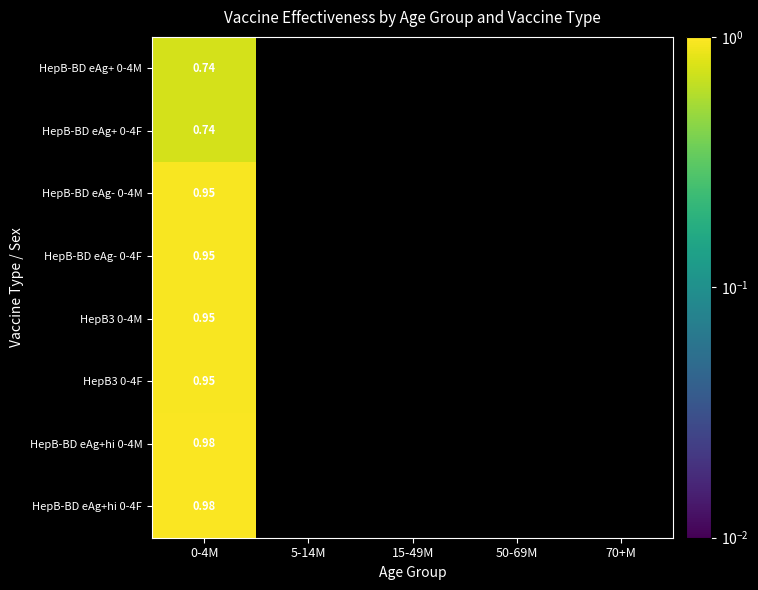

Which category has the lowest value in the HepB-BD eAg+ 0-4F series?

0-4M